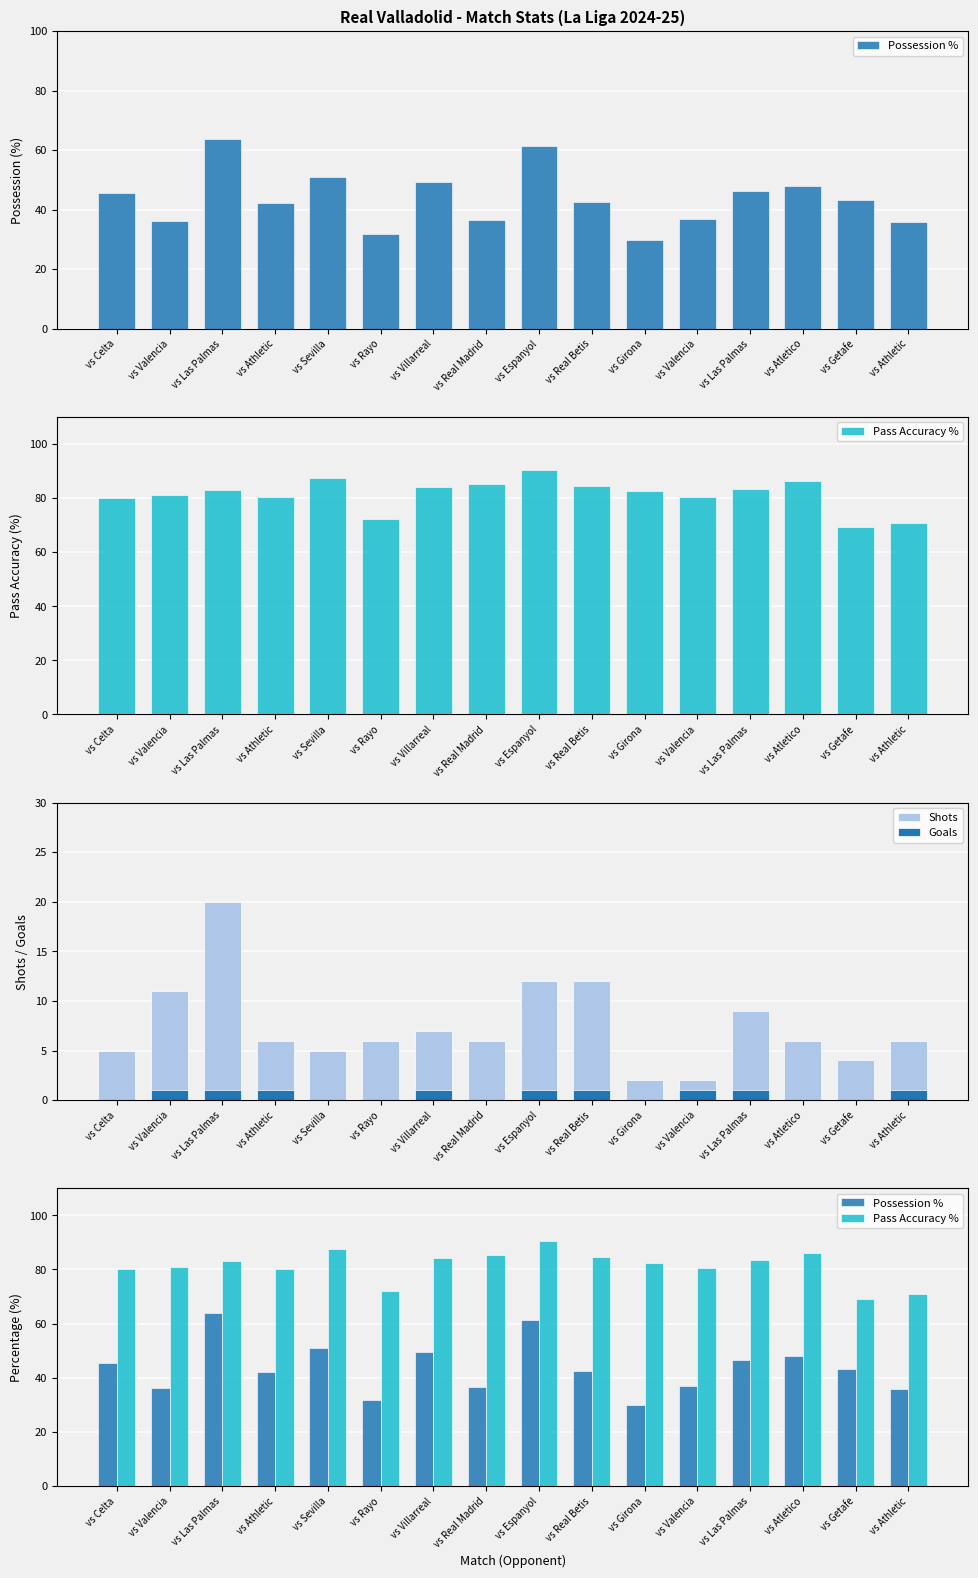

At which category does the chart reach its minimum across all series?

vs Celta